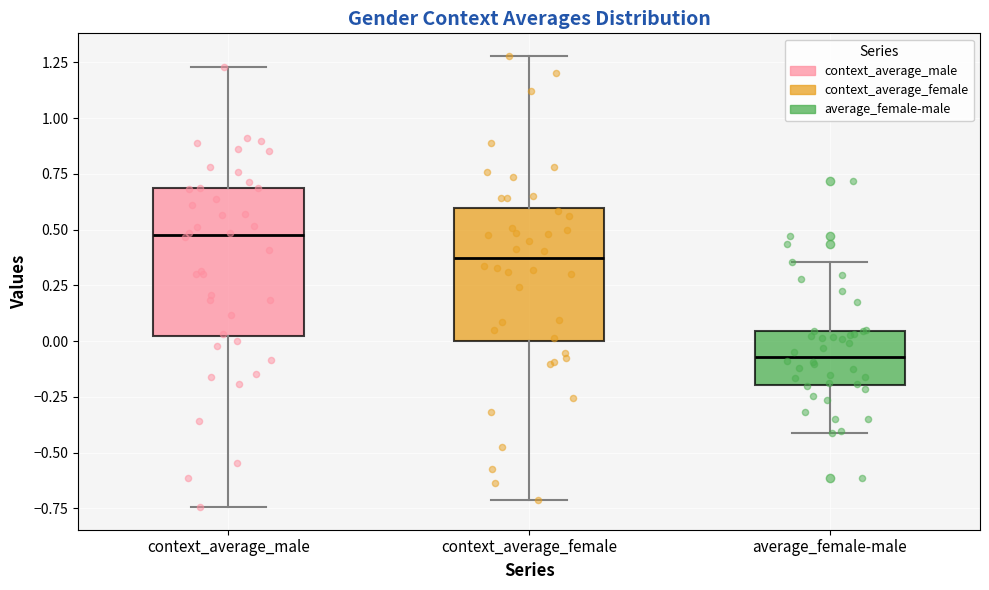

Reading left to right, transcribe this box plot: for each box, give where its median line is, the range the box spans, and where its two whiskers end, as read against the y-axis. The values are not printed on the chart, so give them approximately, as read against the axis.

context_average_male: median 0.50, box 0.00 to 0.70, whiskers -0.75 to 1.25
context_average_female: median 0.35, box 0.00 to 0.60, whiskers -0.70 to 1.30
average_female-male: median -0.05, box -0.20 to 0.05, whiskers -0.40 to 0.35